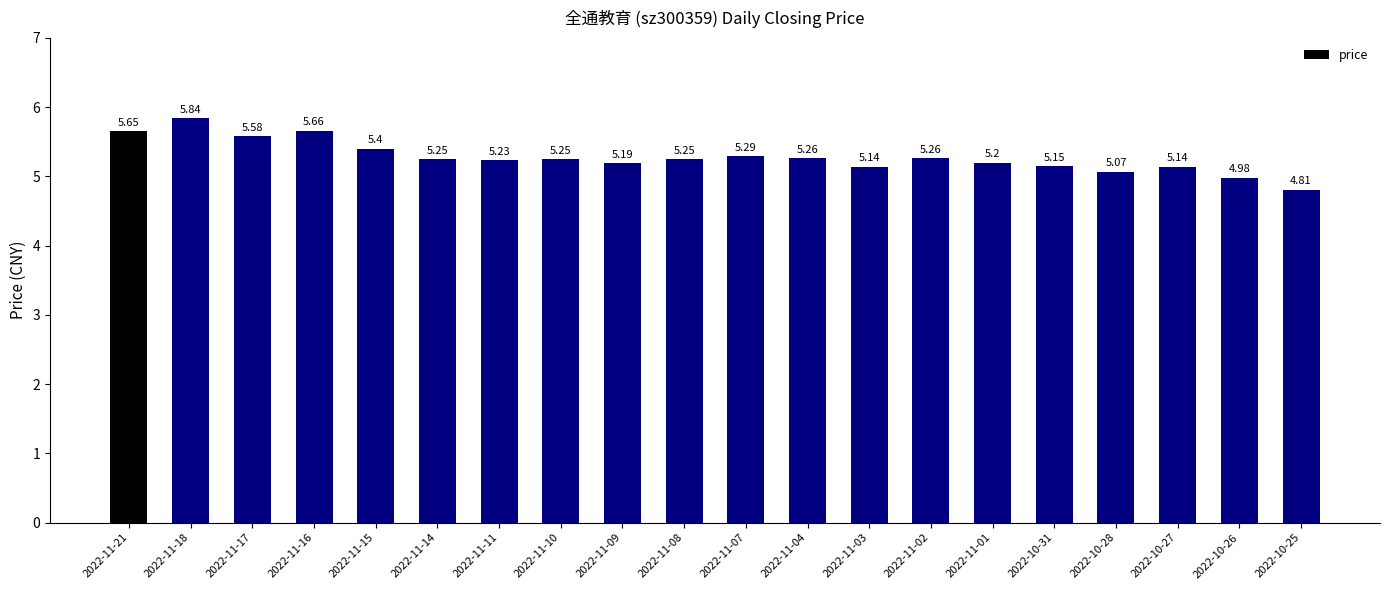

At which label is the value closest to 5?

2022-10-26